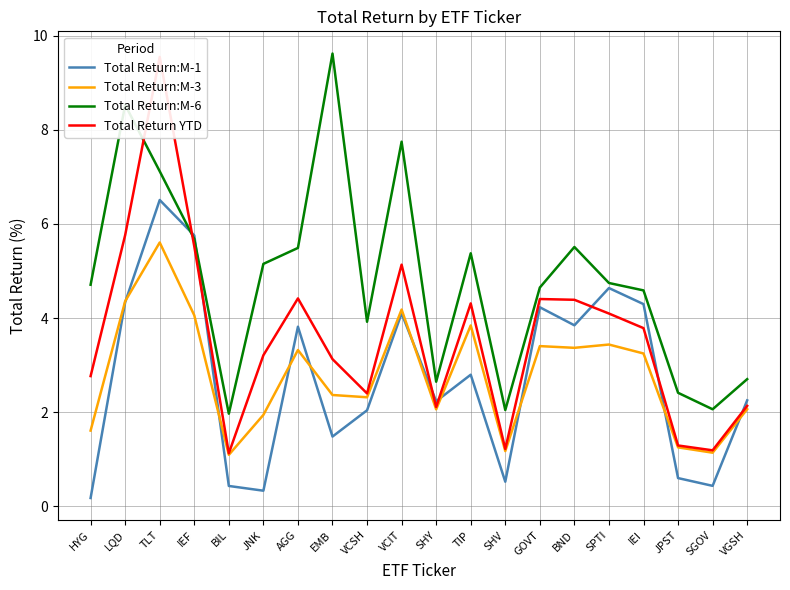

Between TIP and EMB, which is larger?

TIP